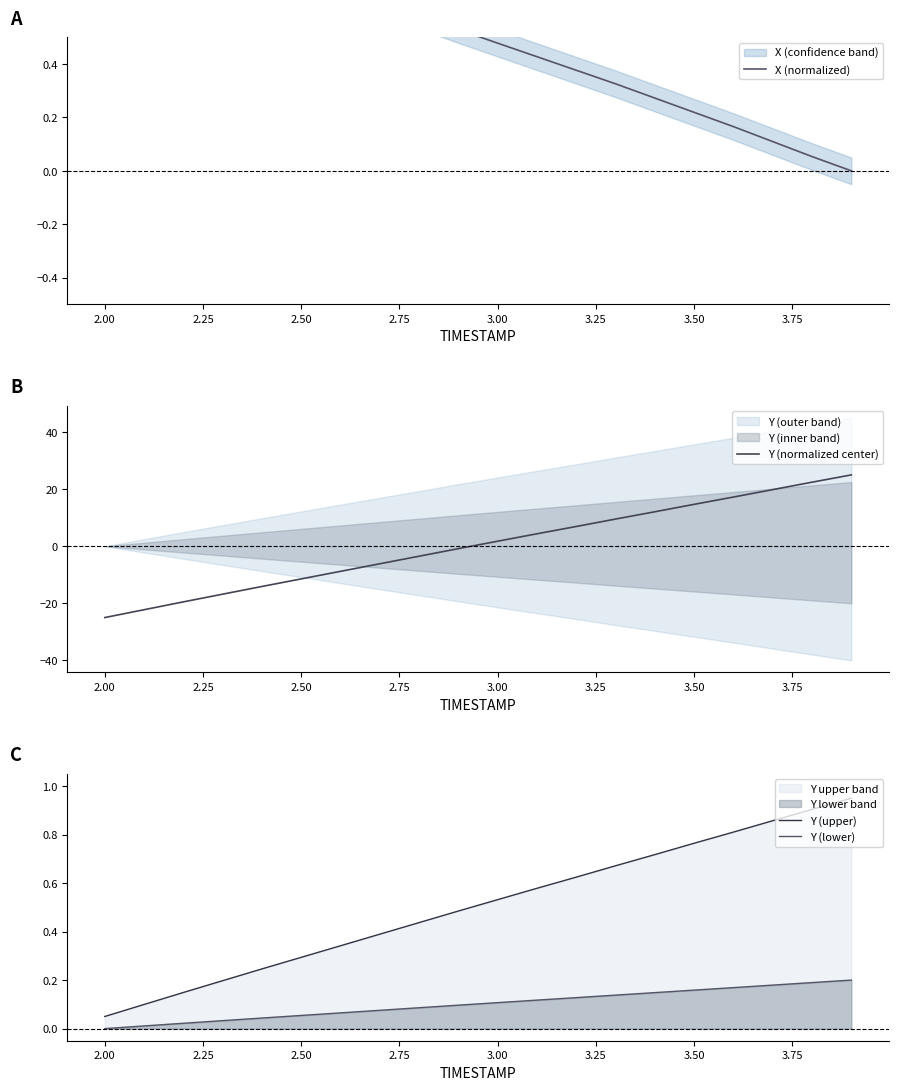

True or false: Y (upper) has a value of 0.3 at 3.00.

False